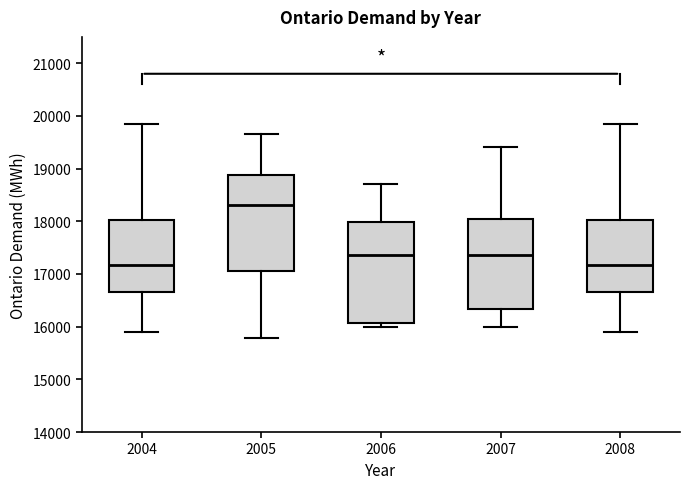

Reading left to right, transcribe this box plot: for each box, give where its median line is, the range the box spans, and where its two whiskers end, as read against the y-axis. The values are not printed on the chart, so give them approximately, as read against the axis.

2004: median 17200, box 16700 to 18000, whiskers 15900 to 19800
2005: median 18300, box 17100 to 18900, whiskers 15800 to 19600
2006: median 17400, box 16100 to 18000, whiskers 16000 to 18700
2007: median 17400, box 16300 to 18000, whiskers 16000 to 19400
2008: median 17200, box 16700 to 18000, whiskers 15900 to 19800